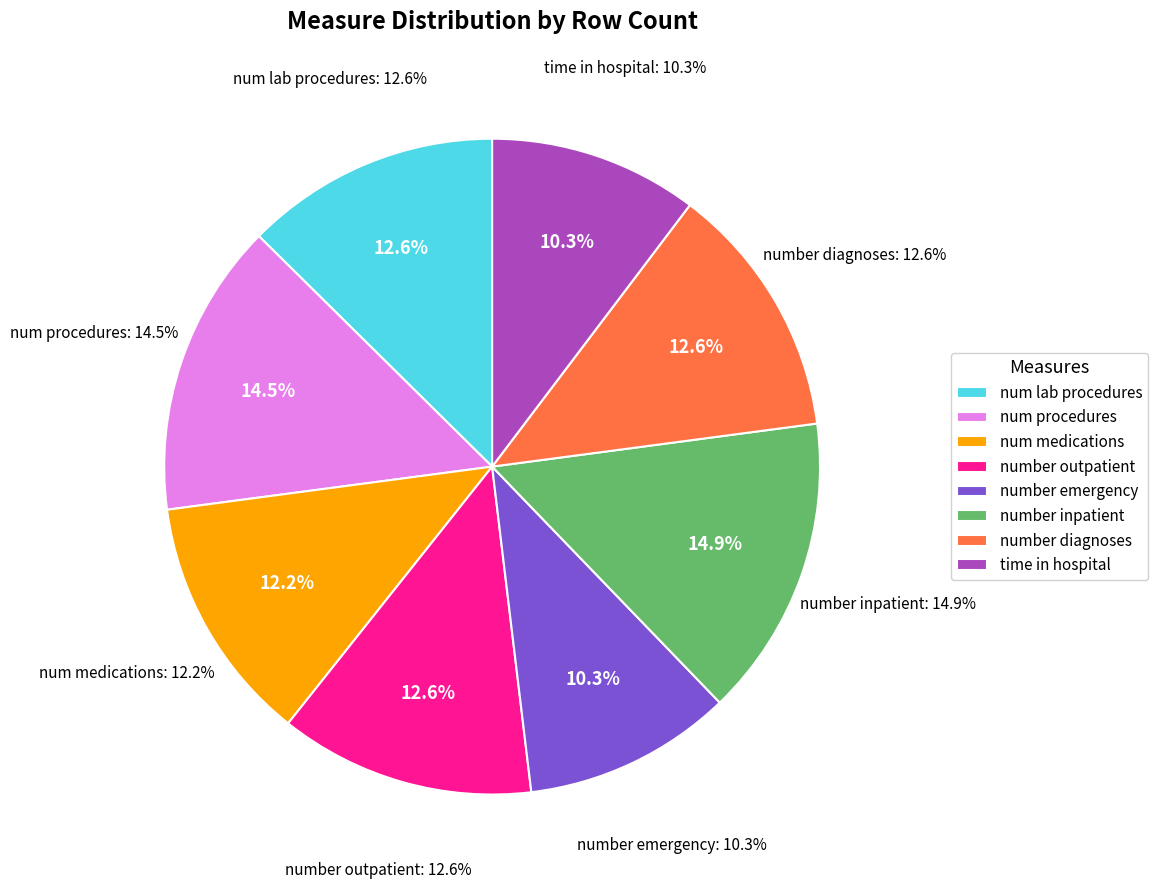

Which has a higher value, num_procedures or num_medications?

num_procedures